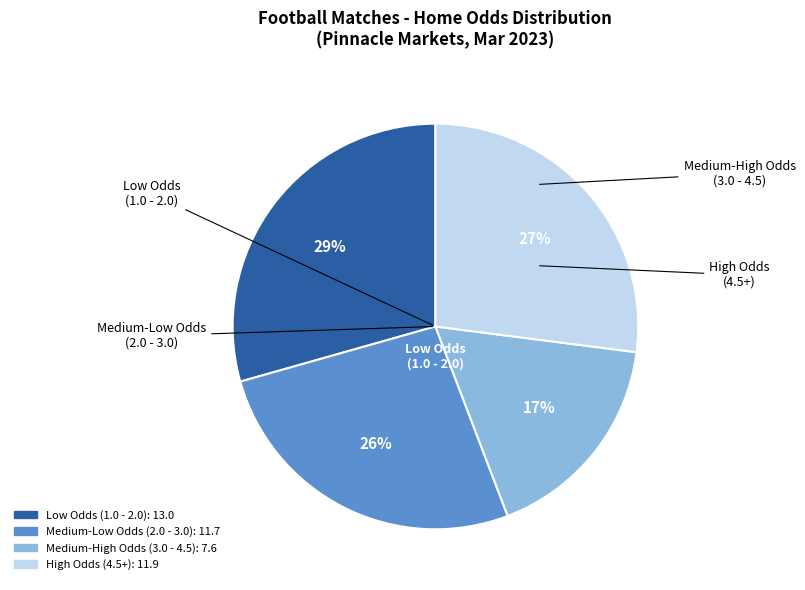

To the nearest percent, what is the average slice percentage?

25%